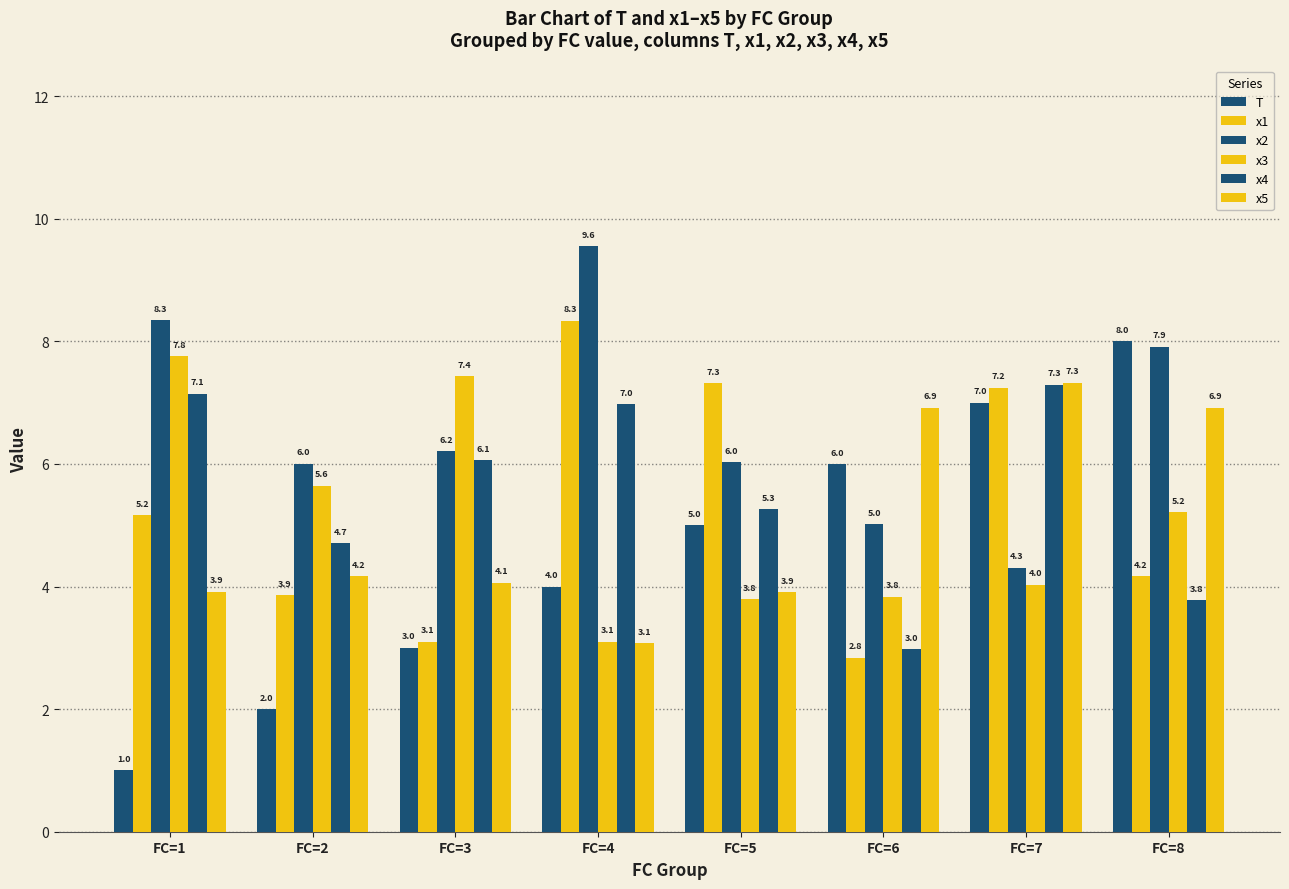

Which series has the largest range (max minus min)?

T